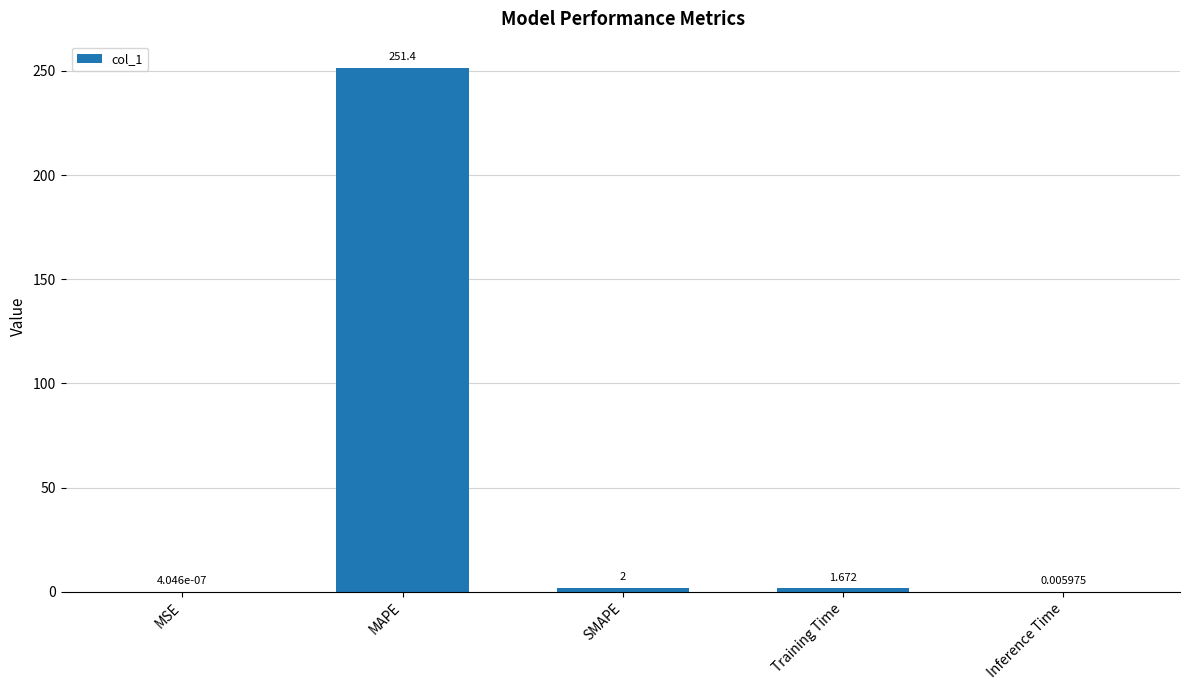

The chart shows a value of 2.0 at SMAPE. True or false?

True